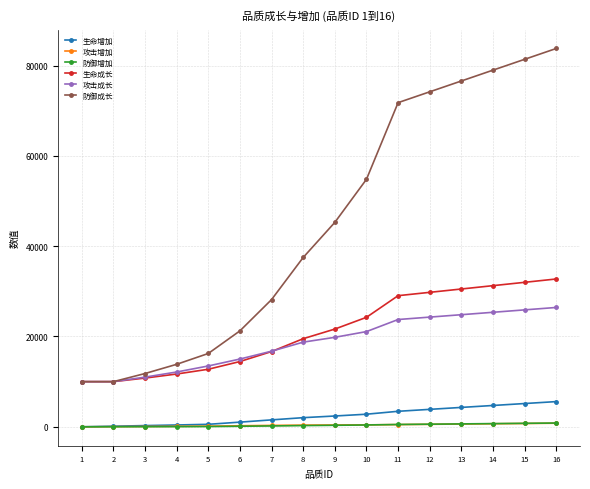

What is the greatest value displayed?

83785